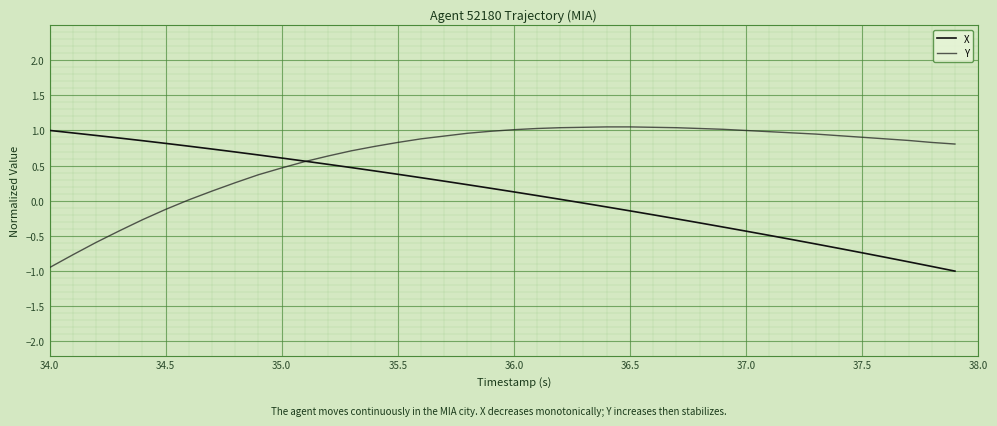

Is this an area chart (filled region under the line)?

No